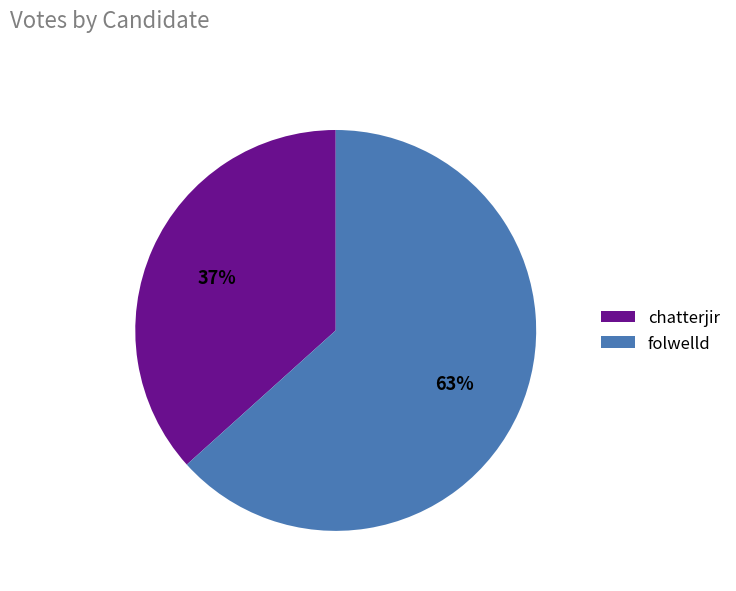

To the nearest percent, what percentage of the pie is folwelld?

63%